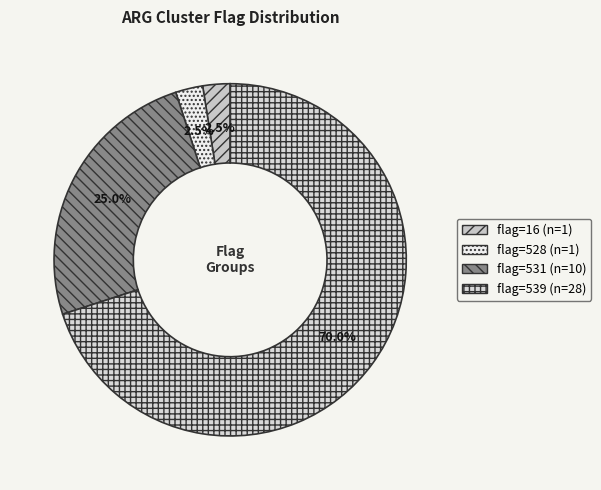

Count the number of slices in the pie.

4